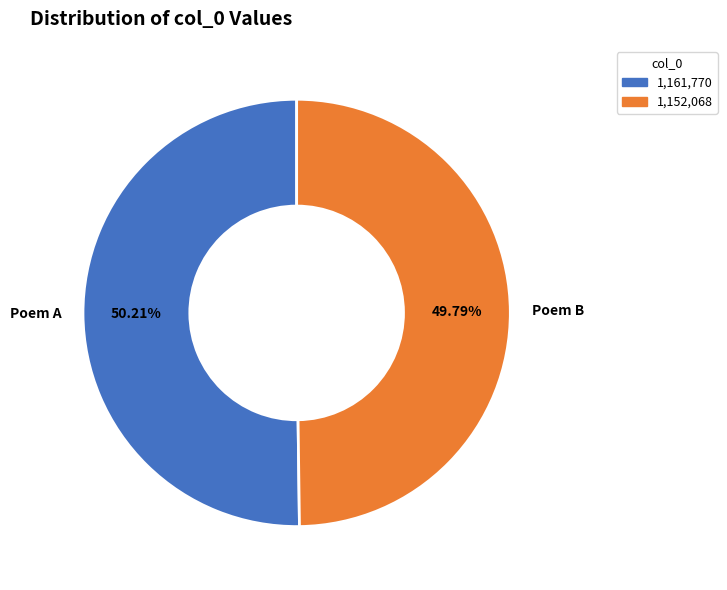

Approximately how many times larger is the value at Poem A compared to Poem B?

1.0